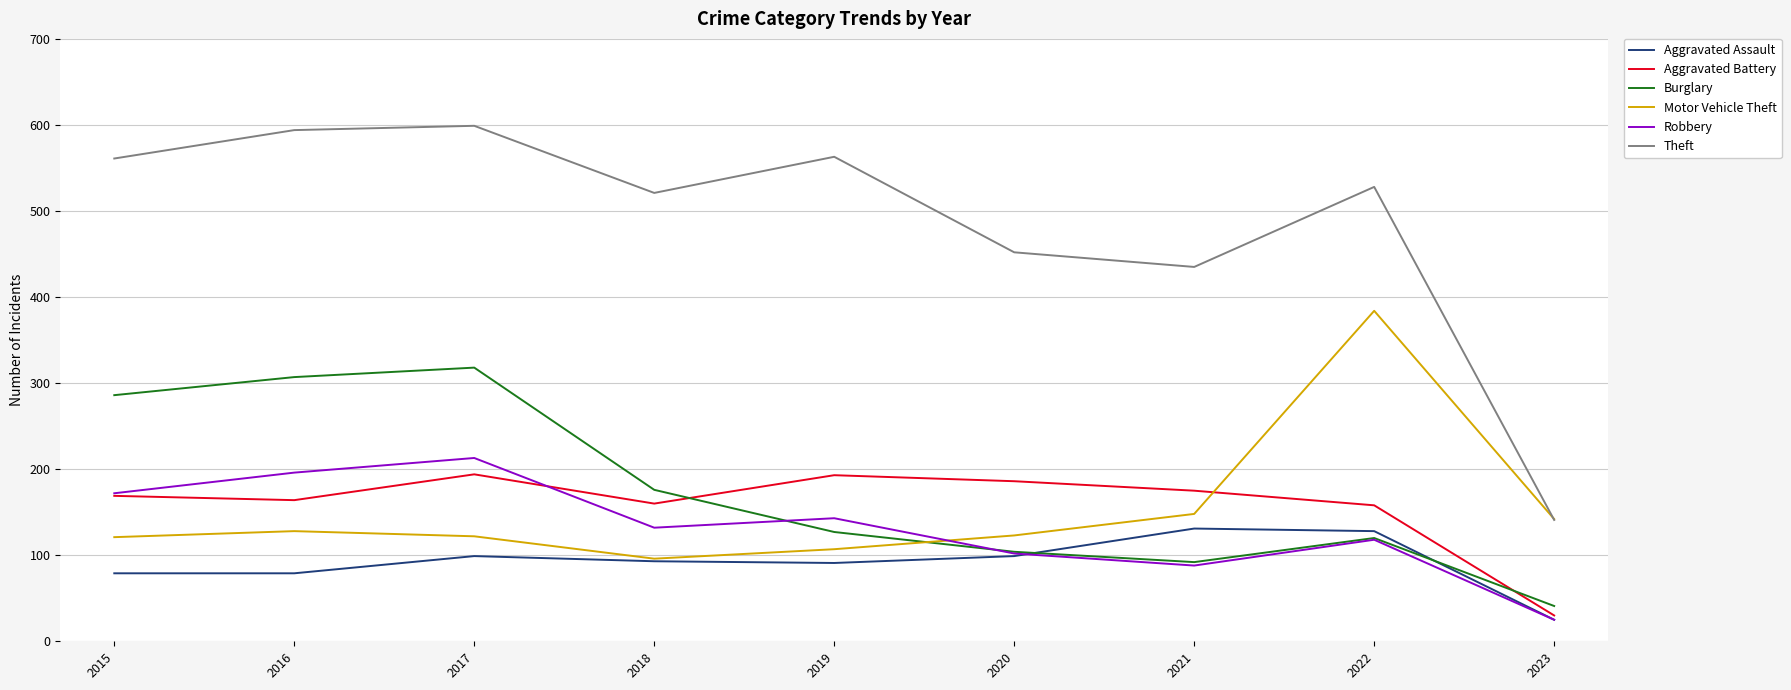

Between 2016 and 2022, which series saw the biggest shift?

Motor Vehicle Theft